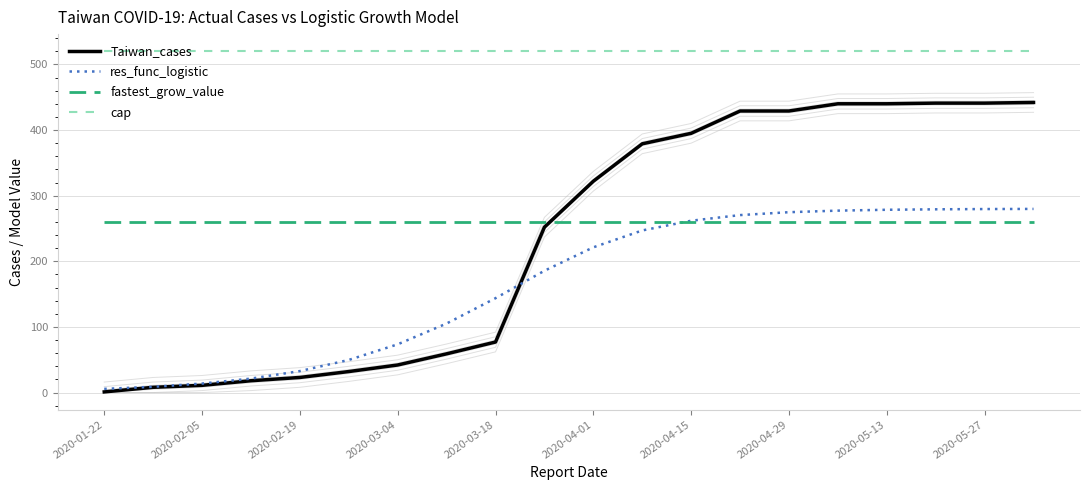

Reading left to right, list all the values displayed in this chart.

Taiwan_cases: 1.0	8.0	11.0	18.0	23.0	32.0	42.0	59.0	77.0	252.0	322.0	379.0	395.0	429.0	429.0	440.0	440.0	441.0	441.0	442.0
res_func_logistic: 5.6	8.8	13.7	21.2	32.7	49.7	73.5	105.2	143.8	185.6	221.3	247.0	261.8	270.4	274.8	277.2	278.5	279.2	279.6	279.8
fastest_grow_value: 260.1	260.1	260.1	260.1	260.1	260.1	260.1	260.1	260.1	260.1	260.1	260.1	260.1	260.1	260.1	260.1	260.1	260.1	260.1	260.1
cap: 520.1	520.1	520.1	520.1	520.1	520.1	520.1	520.1	520.1	520.1	520.1	520.1	520.1	520.1	520.1	520.1	520.1	520.1	520.1	520.1